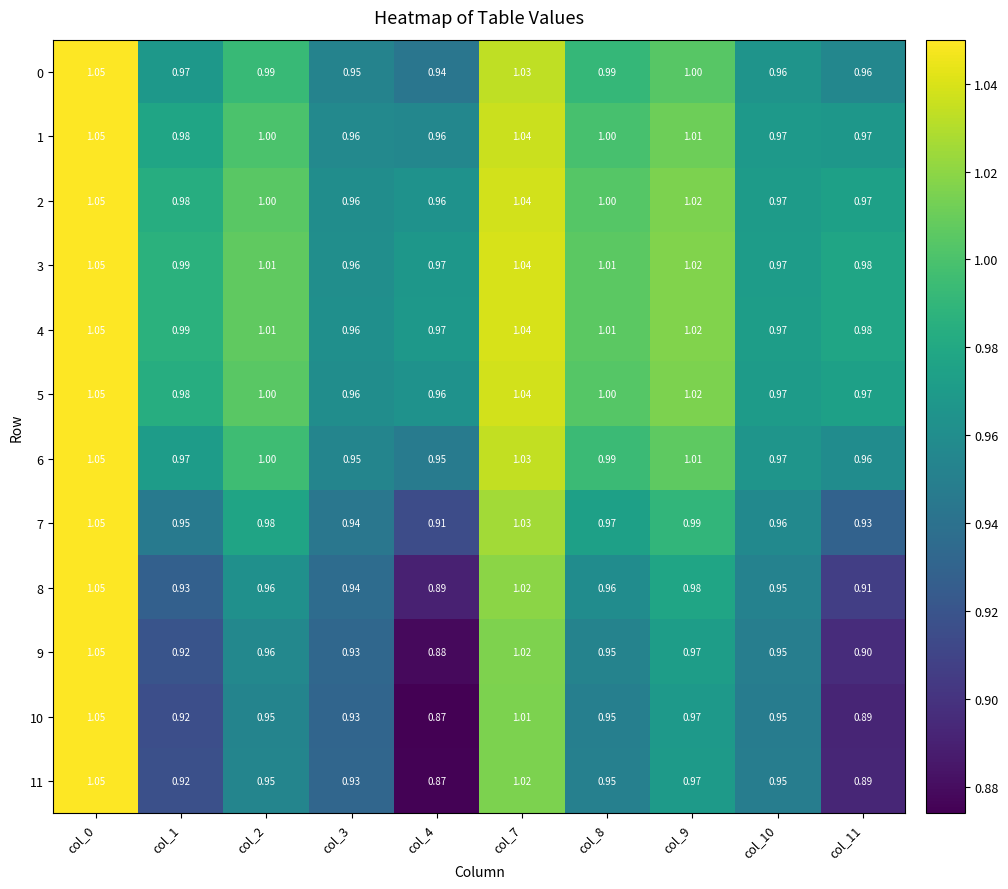

Is the value of 0 at col_1 greater than the value of 9 at col_2?

Yes